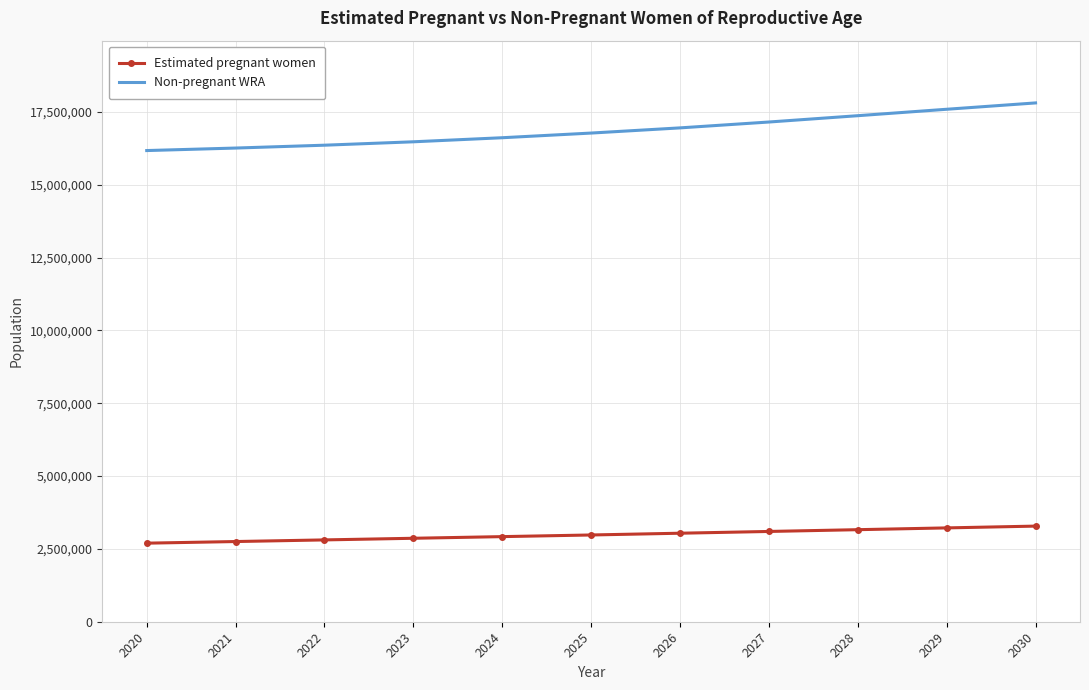

What is the minimum value shown in the chart?

2697183.4